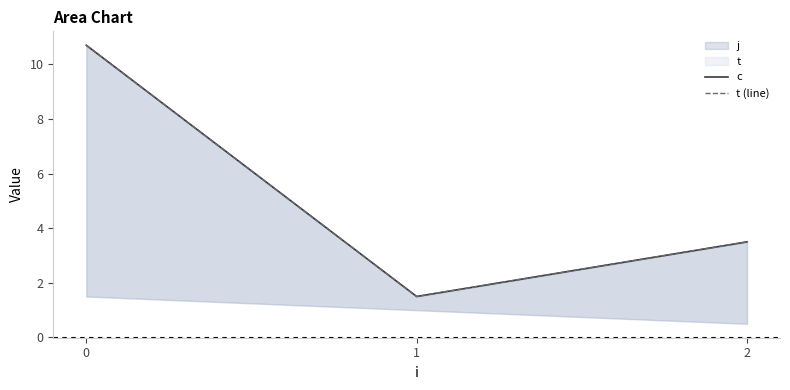

Which series has the widest spread of values?

c